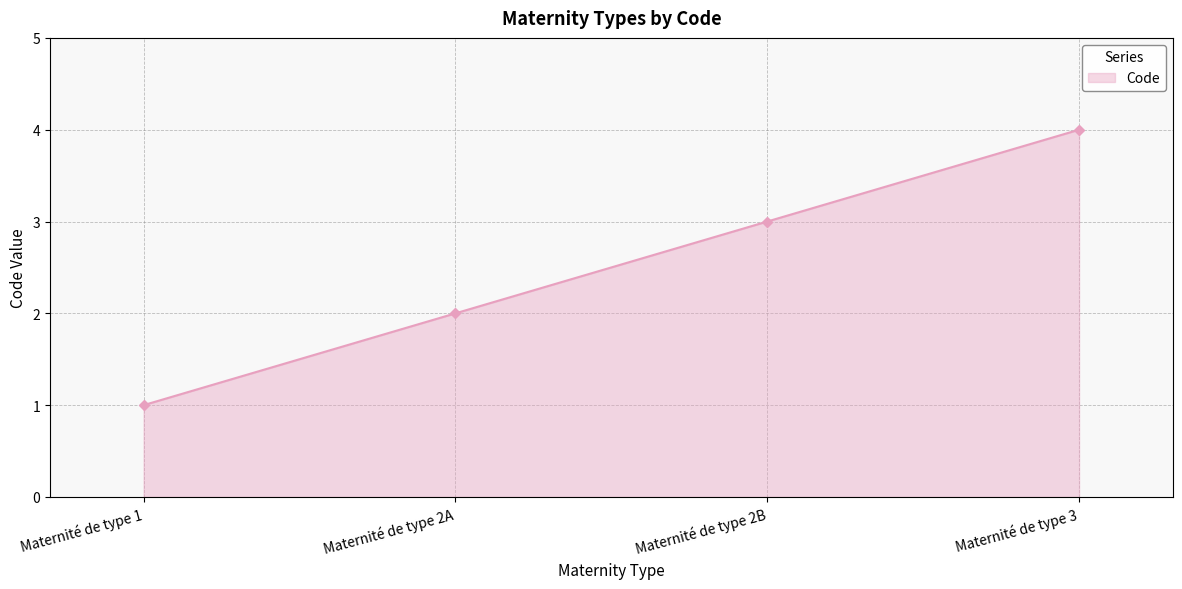

Where is the data nearest to the value 2?

Maternité de type 2A